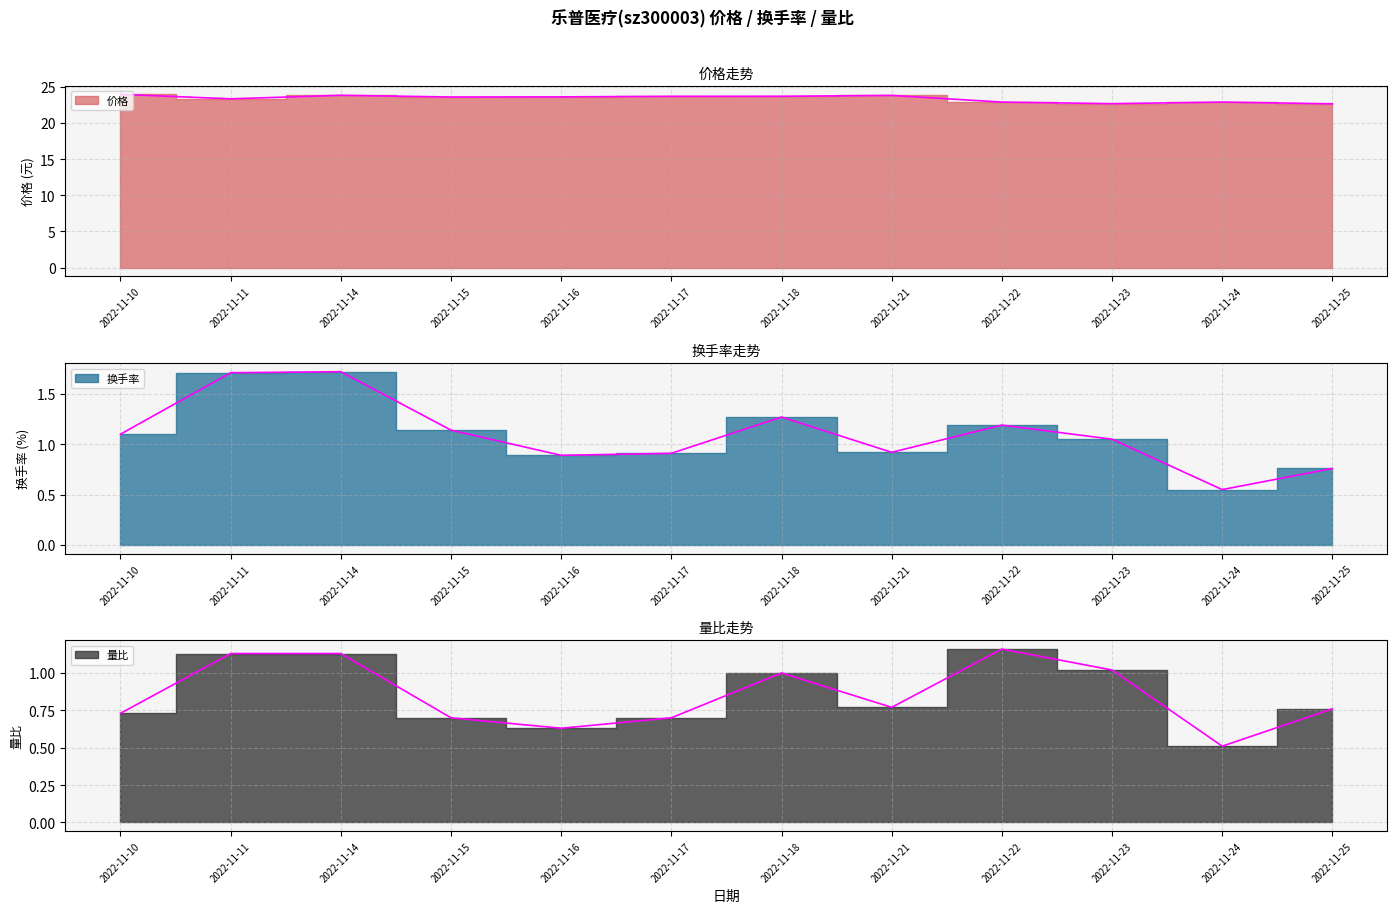

What is the difference between the maximum and minimum values in the 价格 series?

1.3